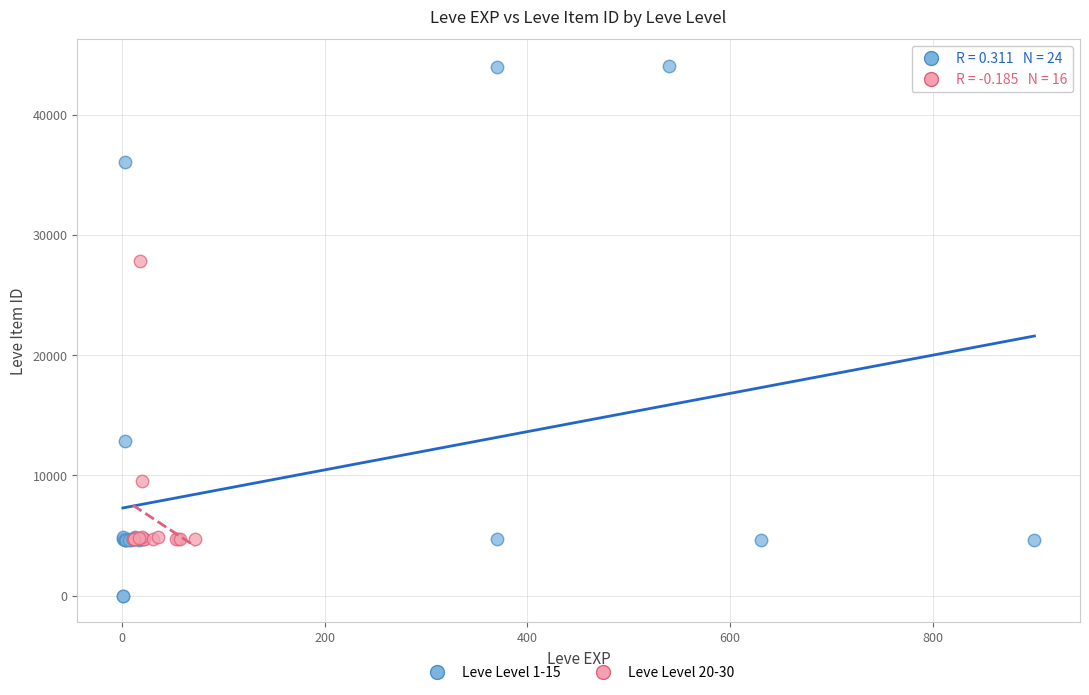

Which series has the largest Y range (max minus min)?

Leve Level 1-15